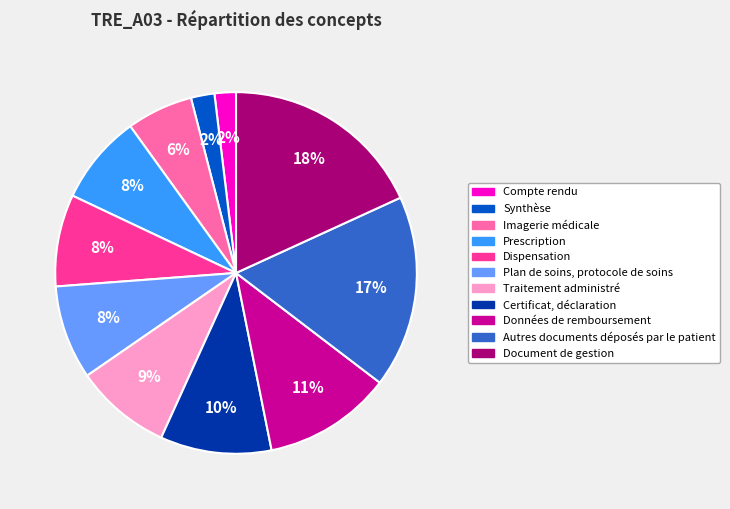

Which category has the biggest portion of the pie?

Document de gestion